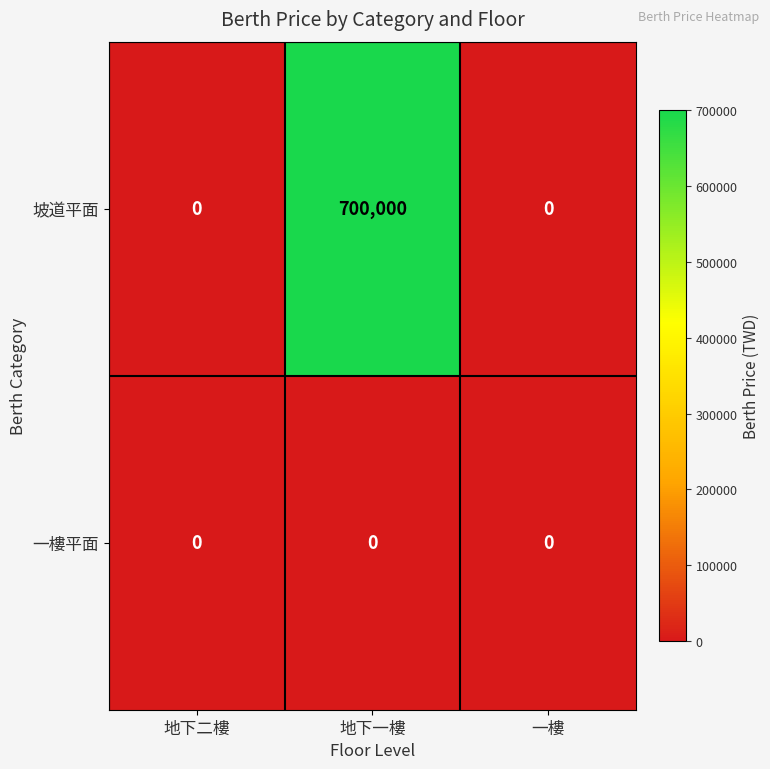

At how many categories does at least one series exceed 46169?

1